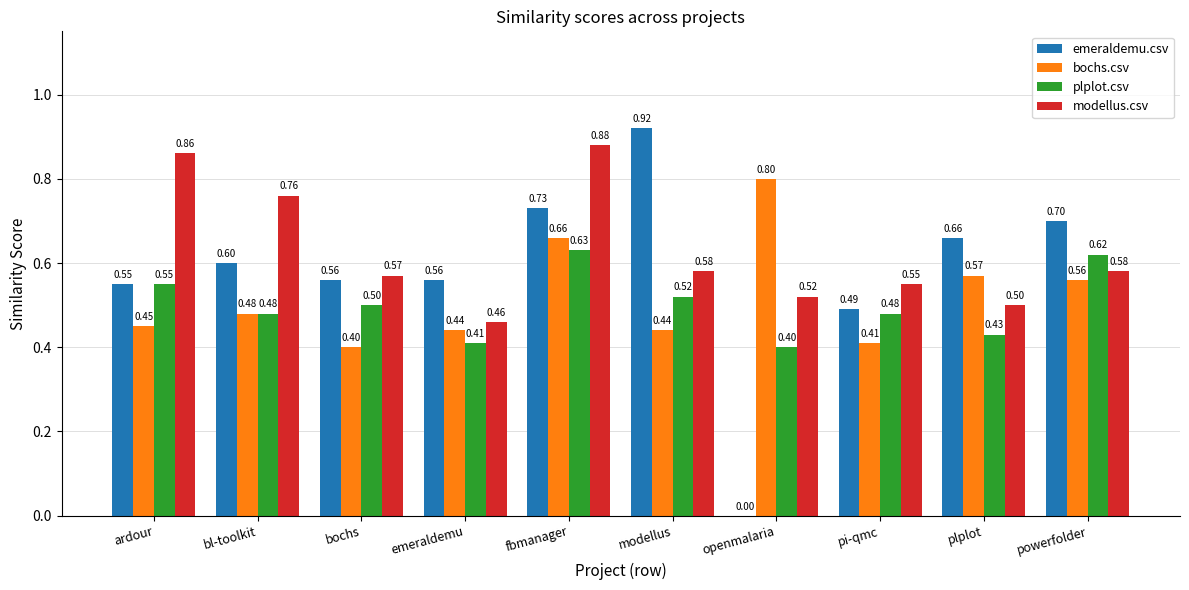

Where is modellus.csv nearest to the value 0?

emeraldemu